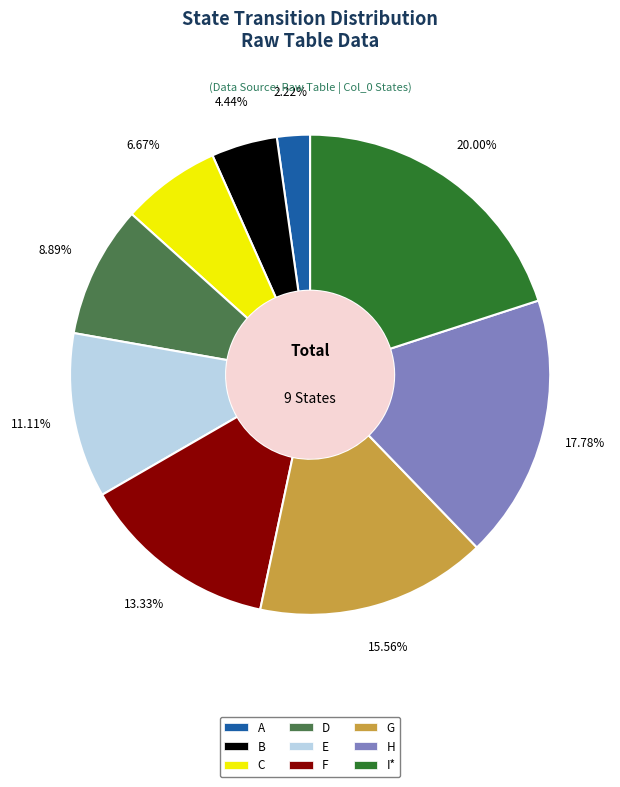

Which has a higher value, F or E?

F